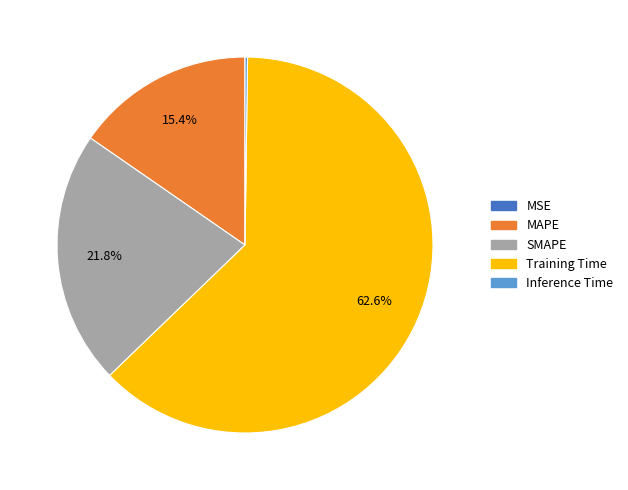

Which category has the biggest portion of the pie?

Training Time